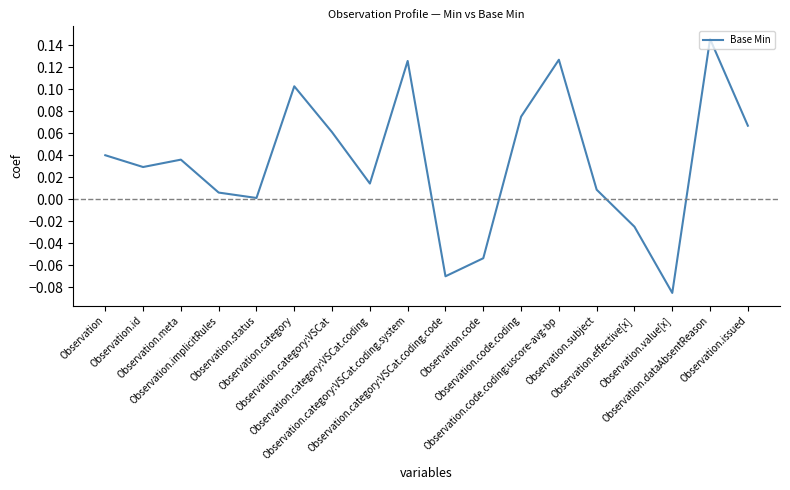

How many series are shown in this chart?

1